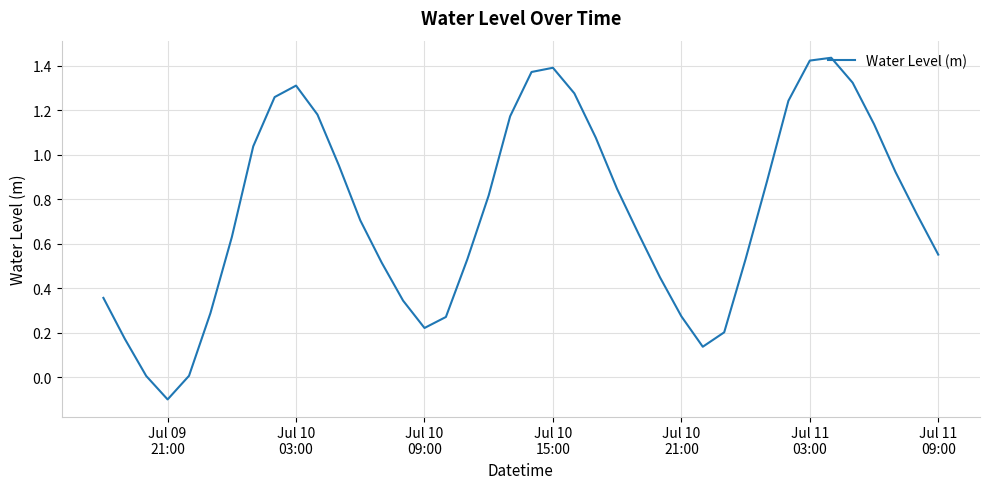

How many lines are shown in the chart?

1